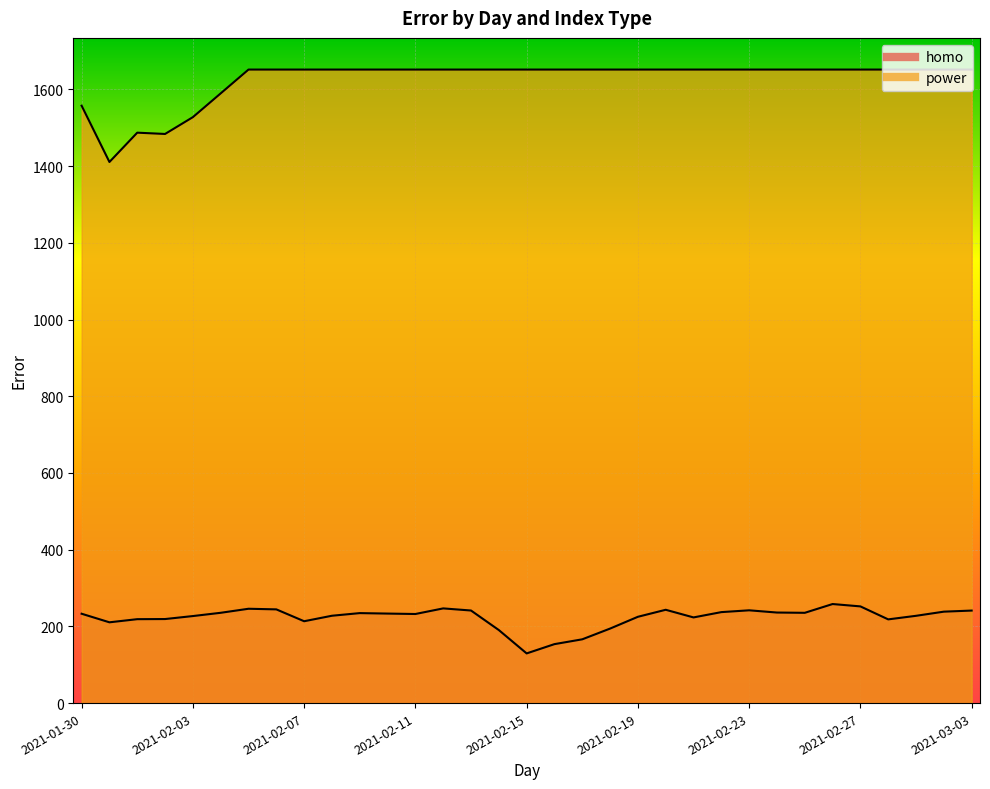

Which label corresponds to the largest value in the chart?

2021-02-05